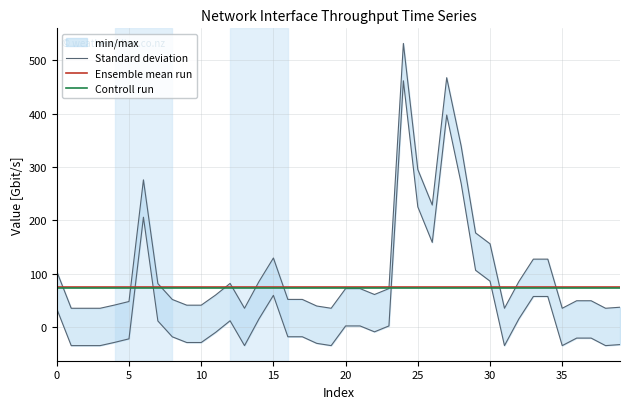

Rank the series by their maximum value, from highest to lowest.

Standard deviation, Ensemble mean run, Controll run